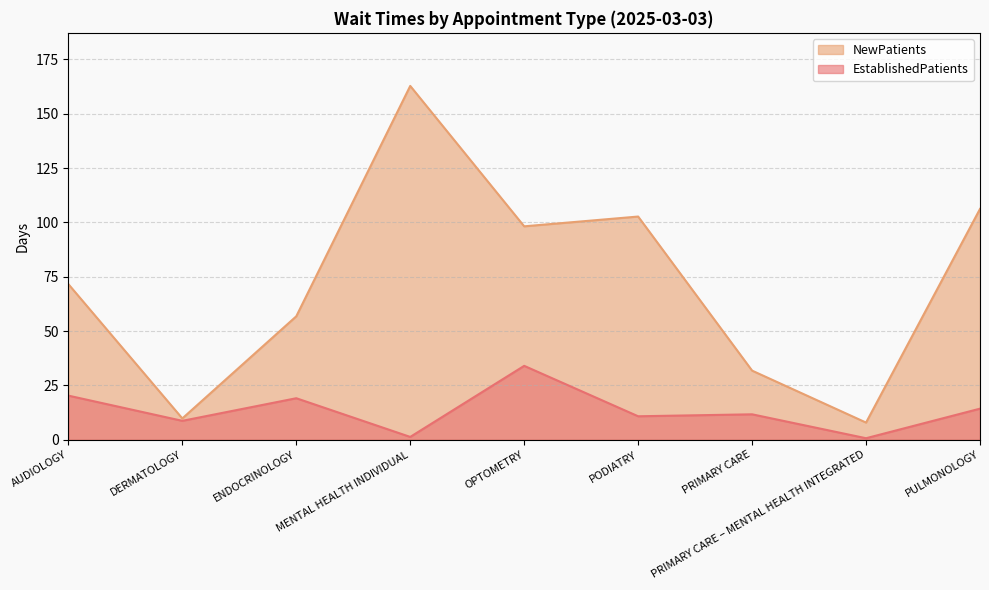

At which label is NewPatients closest to 85?

OPTOMETRY